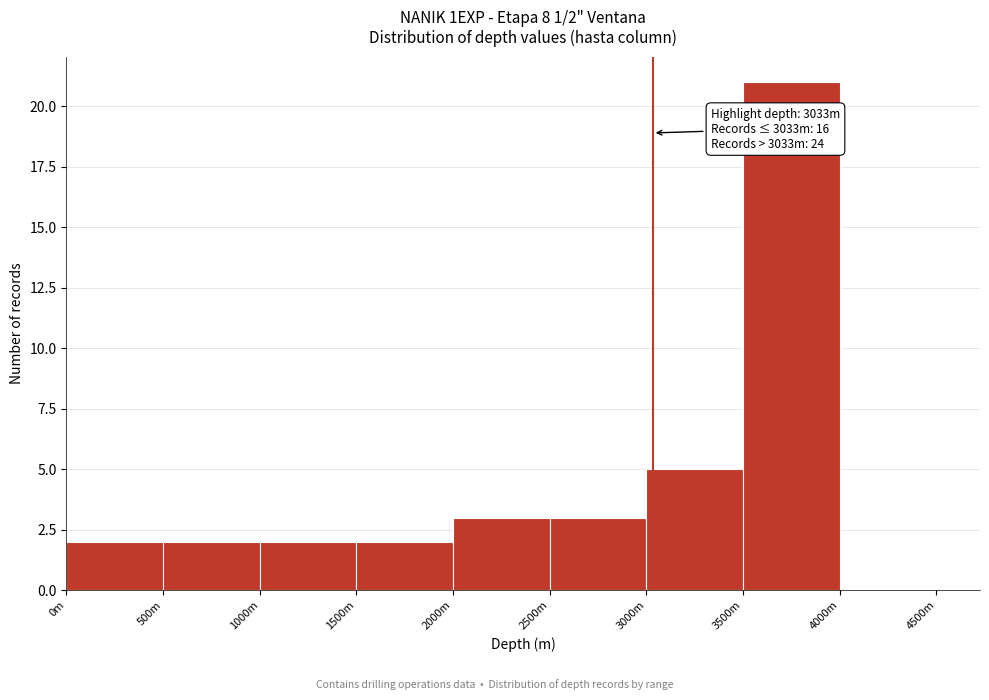

Reading right to left, what are all the values shown in this chart?

4000m=0	3500m=21	3000m=5	2500m=3	2000m=3	1500m=2	1000m=2	500m=2	0m=2